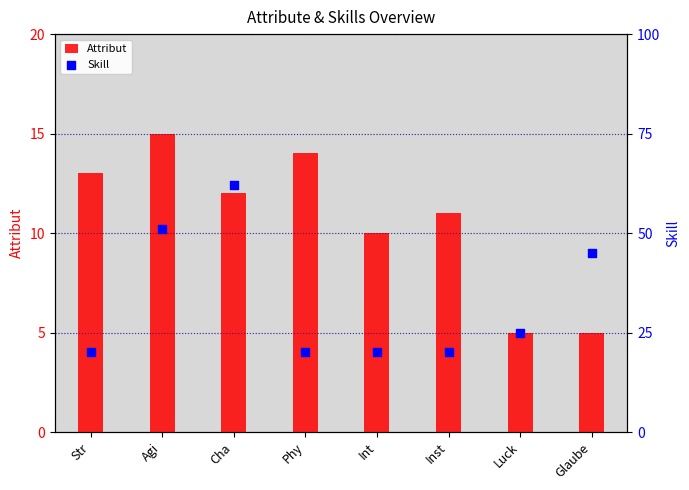

Which series reaches the minimum Y coordinate?

Attribut